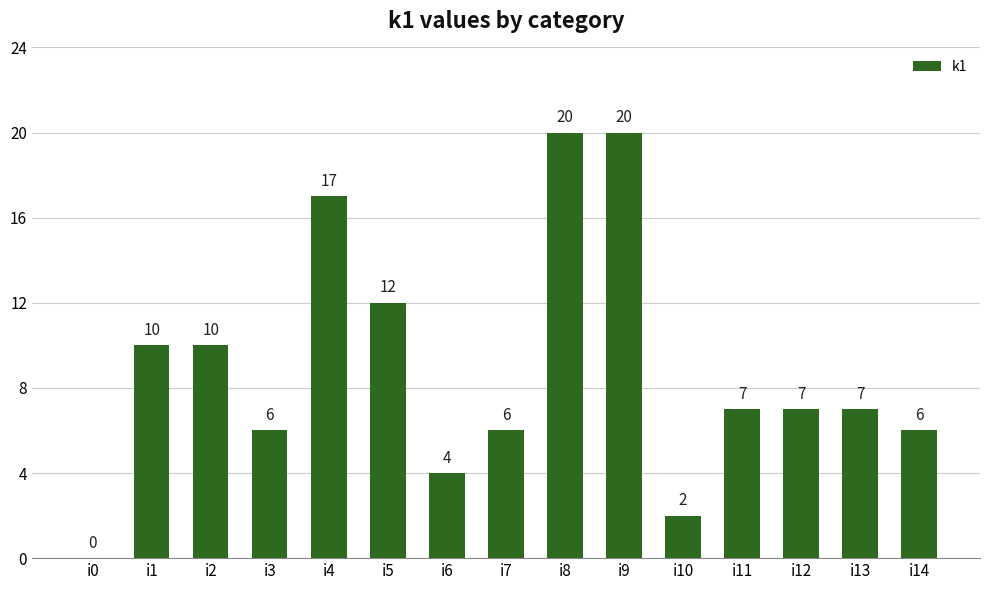

How many positive values are there?

14